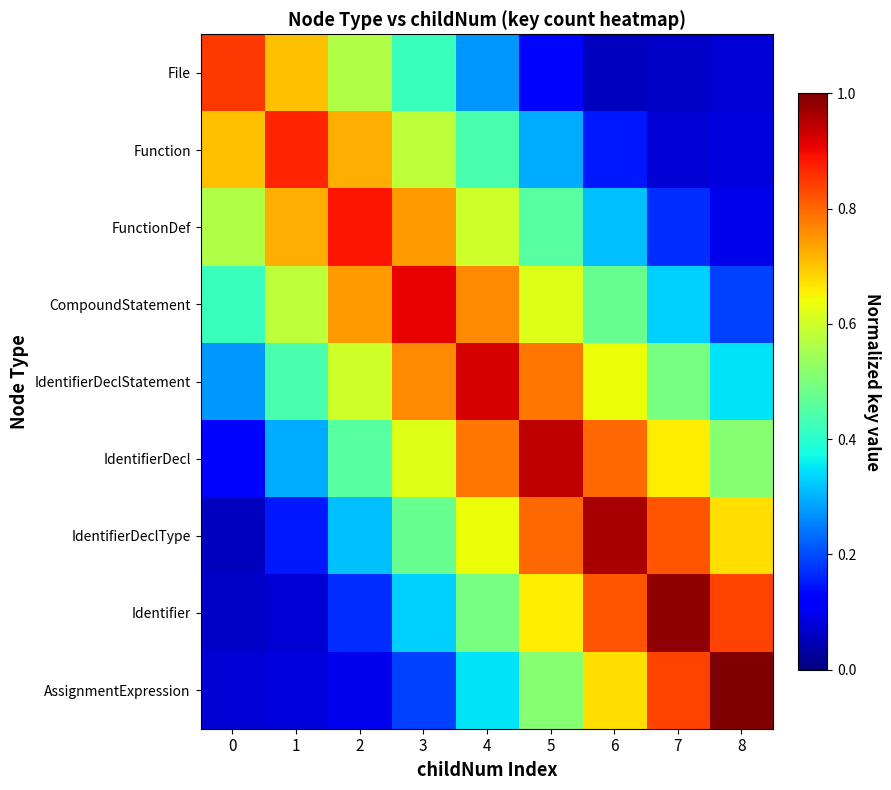

Reading left to right, list all the values displayed in this chart.

File: 0=0.8	1=0.7	2=0.6	3=0.4	4=0.3	5=0.1	6=0.1	7=0.1	8=0.1
Function: 0=0.7	1=0.9	2=0.7	3=0.6	4=0.4	5=0.3	6=0.2	7=0.1	8=0.1
FunctionDef: 0=0.6	1=0.7	2=0.9	3=0.7	4=0.6	5=0.5	6=0.3	7=0.2	8=0.1
CompoundStatement: 0=0.4	1=0.6	2=0.7	3=0.9	4=0.8	5=0.6	6=0.5	7=0.3	8=0.2
IdentifierDeclStatement: 0=0.3	1=0.4	2=0.6	3=0.8	4=0.9	5=0.8	6=0.6	7=0.5	8=0.4
IdentifierDecl: 0=0.1	1=0.3	2=0.5	3=0.6	4=0.8	5=0.9	6=0.8	7=0.7	8=0.5
IdentifierDeclType: 0=0.1	1=0.2	2=0.3	3=0.5	4=0.6	5=0.8	6=1.0	7=0.8	8=0.7
Identifier: 0=0.1	1=0.1	2=0.2	3=0.3	4=0.5	5=0.7	6=0.8	7=1.0	8=0.8
AssignmentExpression: 0=0.1	1=0.1	2=0.1	3=0.2	4=0.4	5=0.5	6=0.7	7=0.8	8=1.0